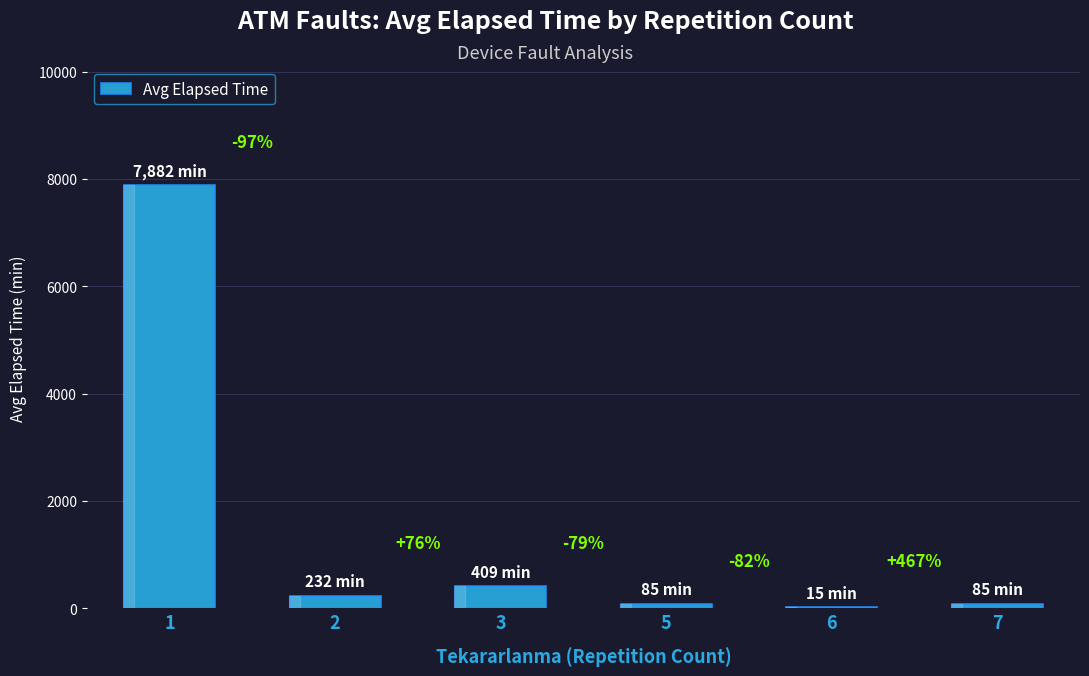

Where does the data first go above 232?

1